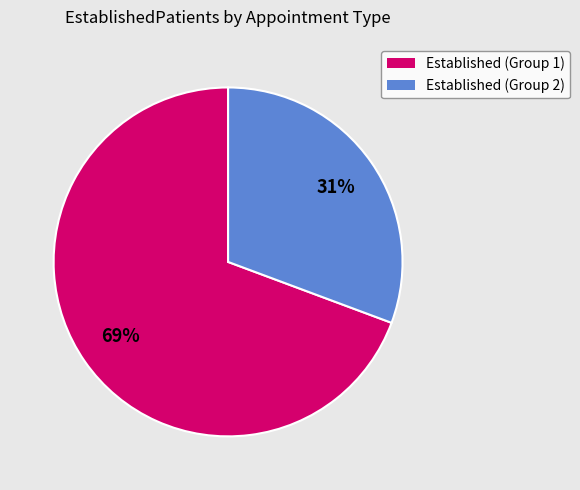

Does any single category account for the majority?

Yes